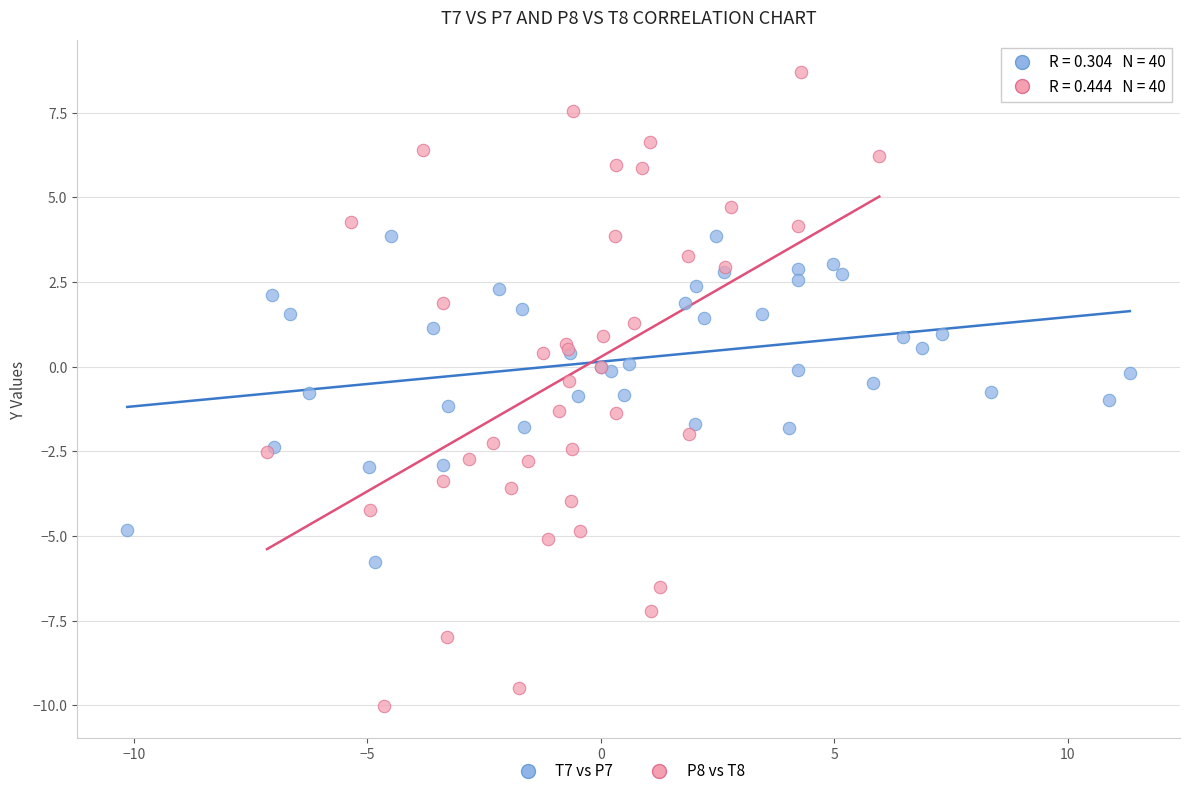

Which series reaches the minimum Y coordinate?

P8 vs T8